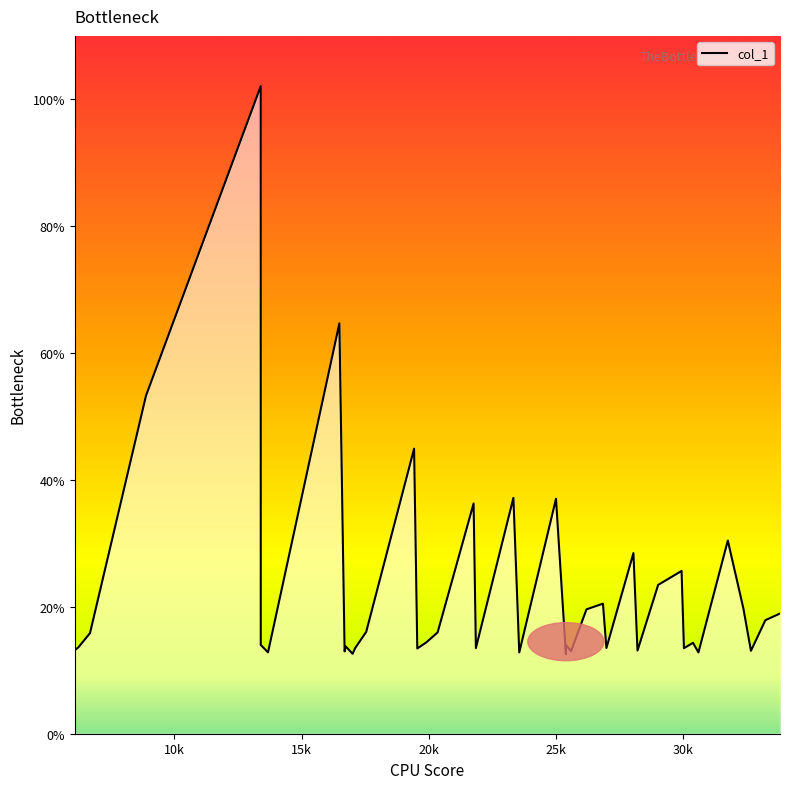

Which category has the lowest value across all series?

25395.8